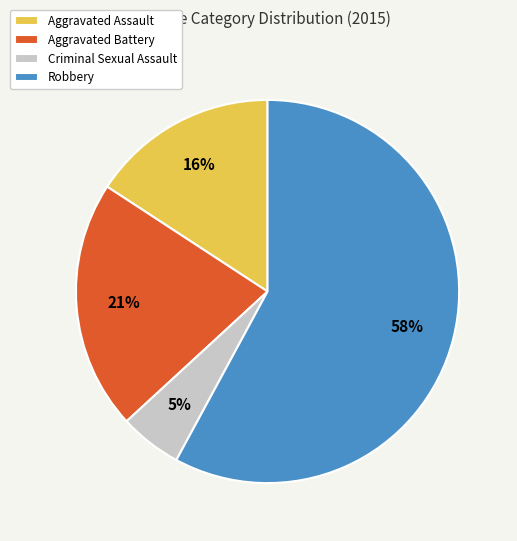

To the nearest percent, what portion does Criminal Sexual Assault represent?

5%